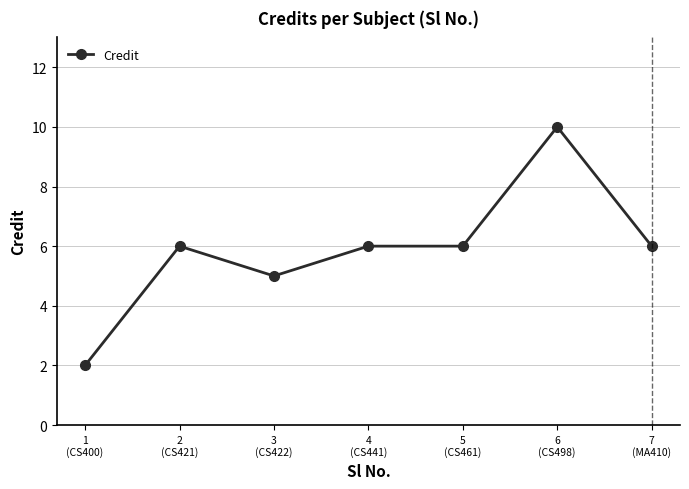

What is the maximum value shown in the chart?

10